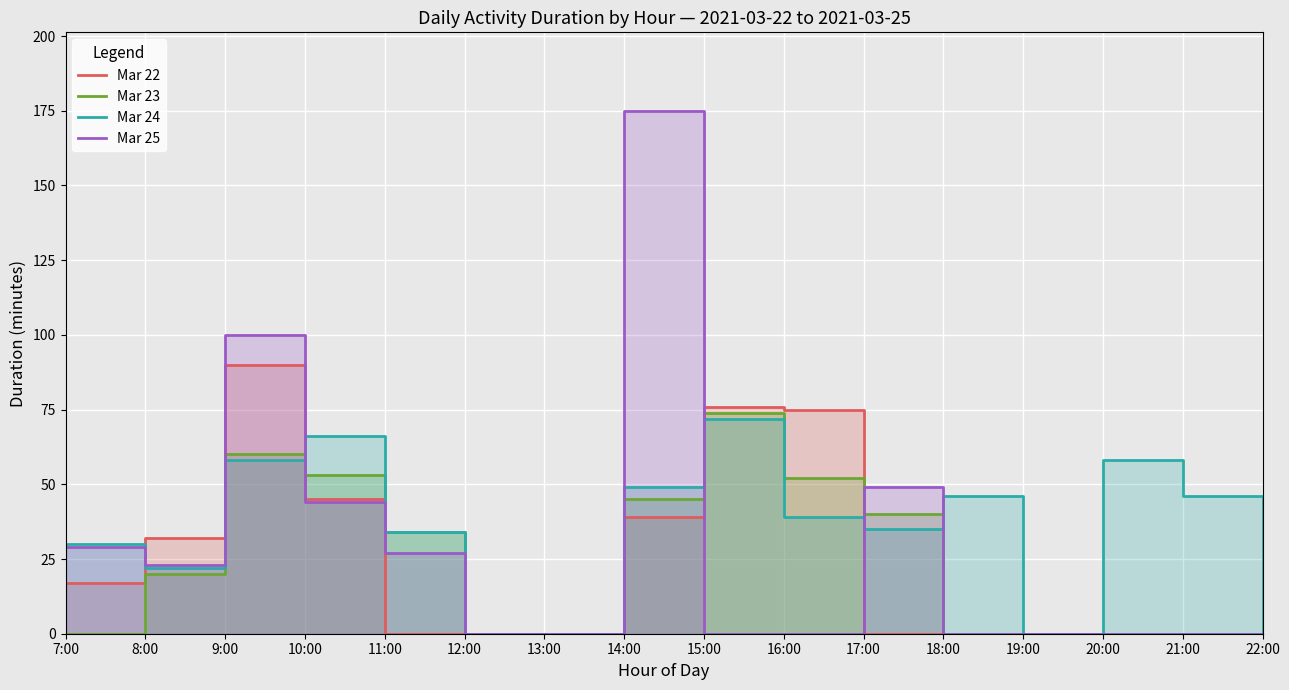

How many data points in Mar 23 are above 20?

7